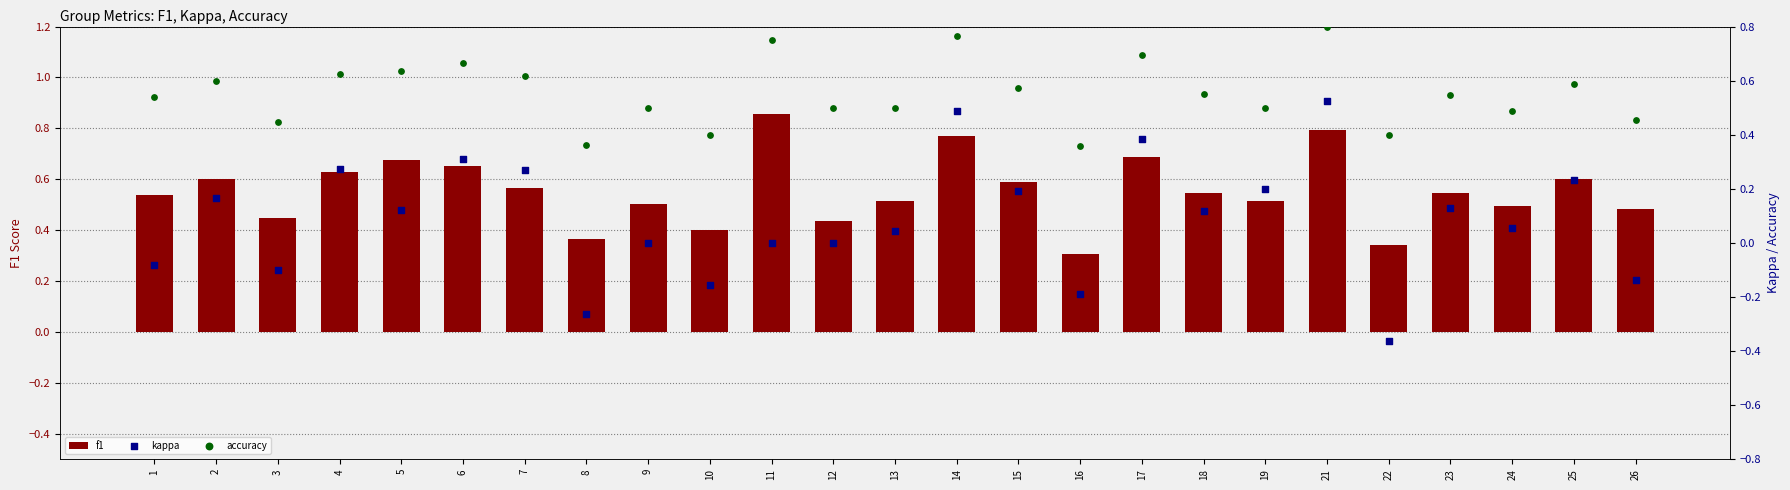

What is the total value across all series at 9?

1.0